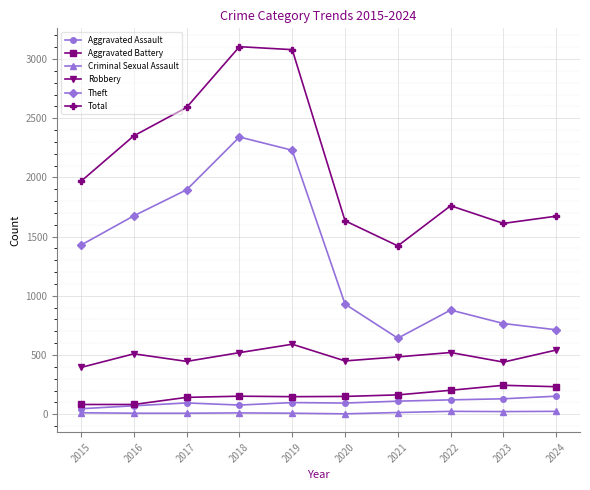

Count the number of data series in this chart.

6